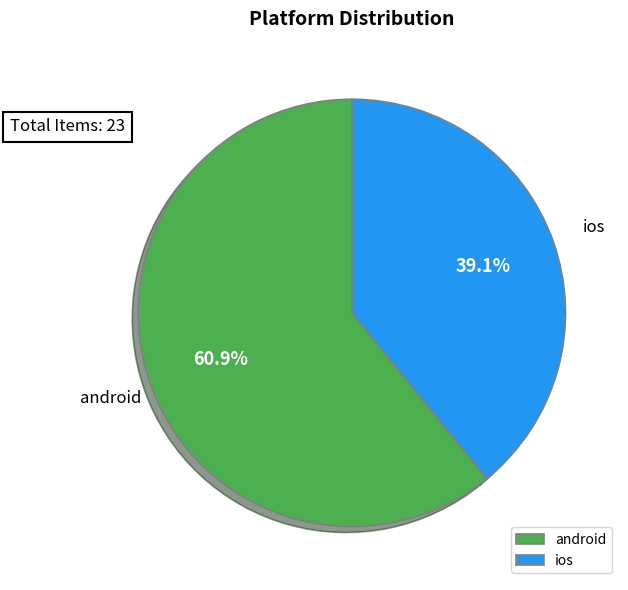

Which category has the biggest portion of the pie?

android